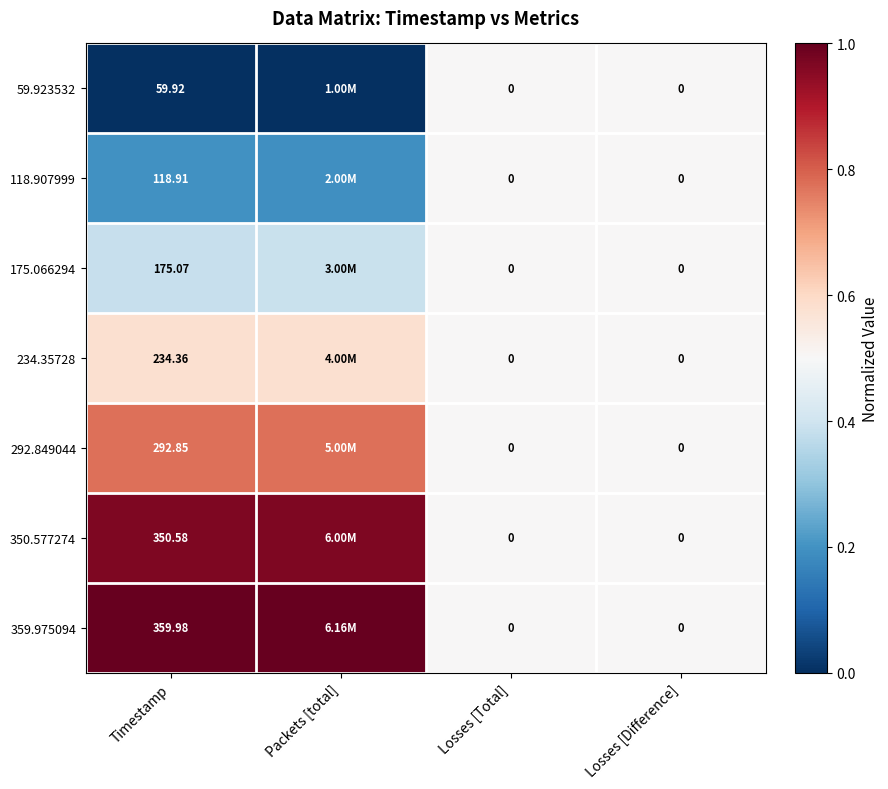

What is the difference between the maximum and minimum values in the 350.577274 series?

0.5